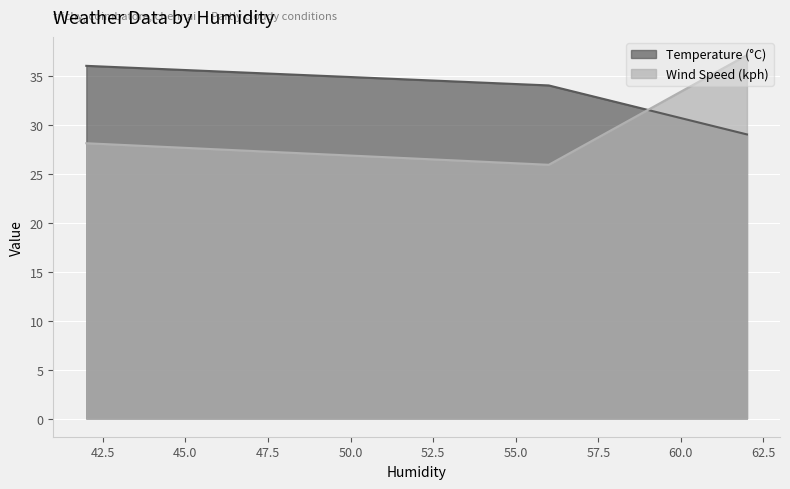

What is the average value of the Wind Speed (kph) series?

30.4